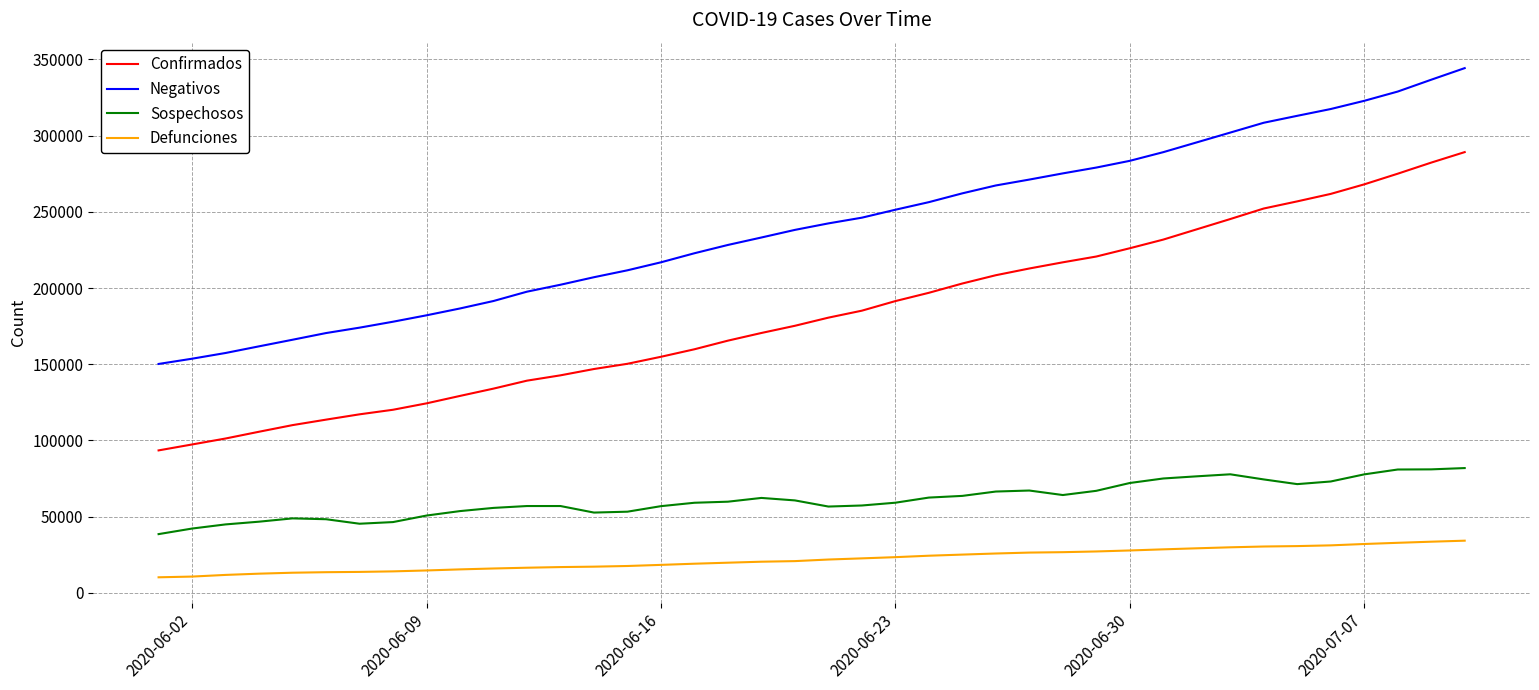

True or false: Defunciones and Negativos intersect in this chart.

False